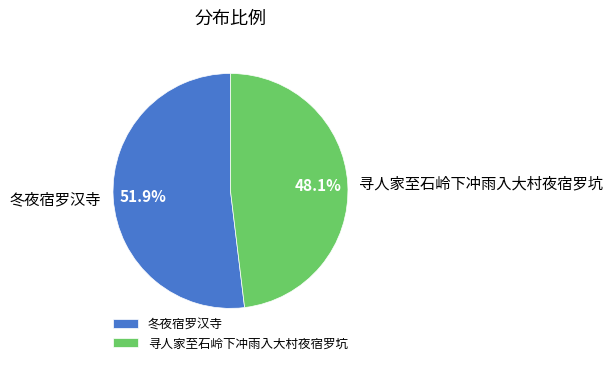

To the nearest percent, what is the average slice percentage?

50%